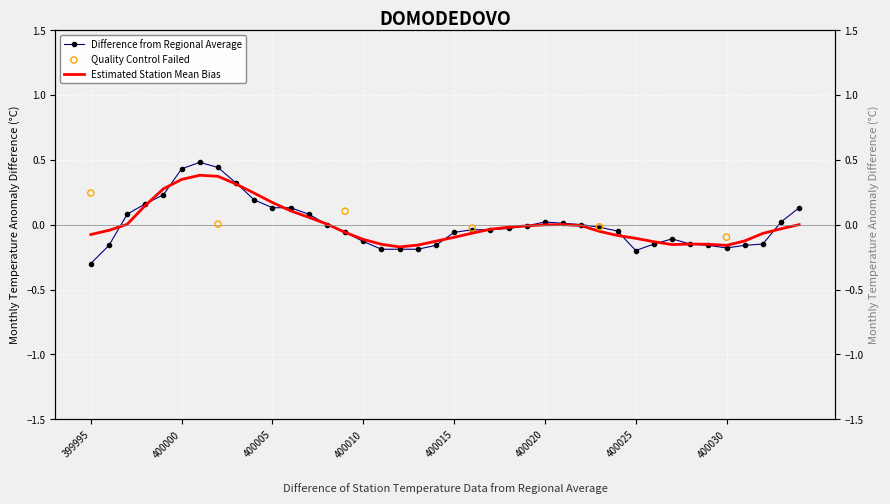

At which category is the sum across all series the highest?

400001